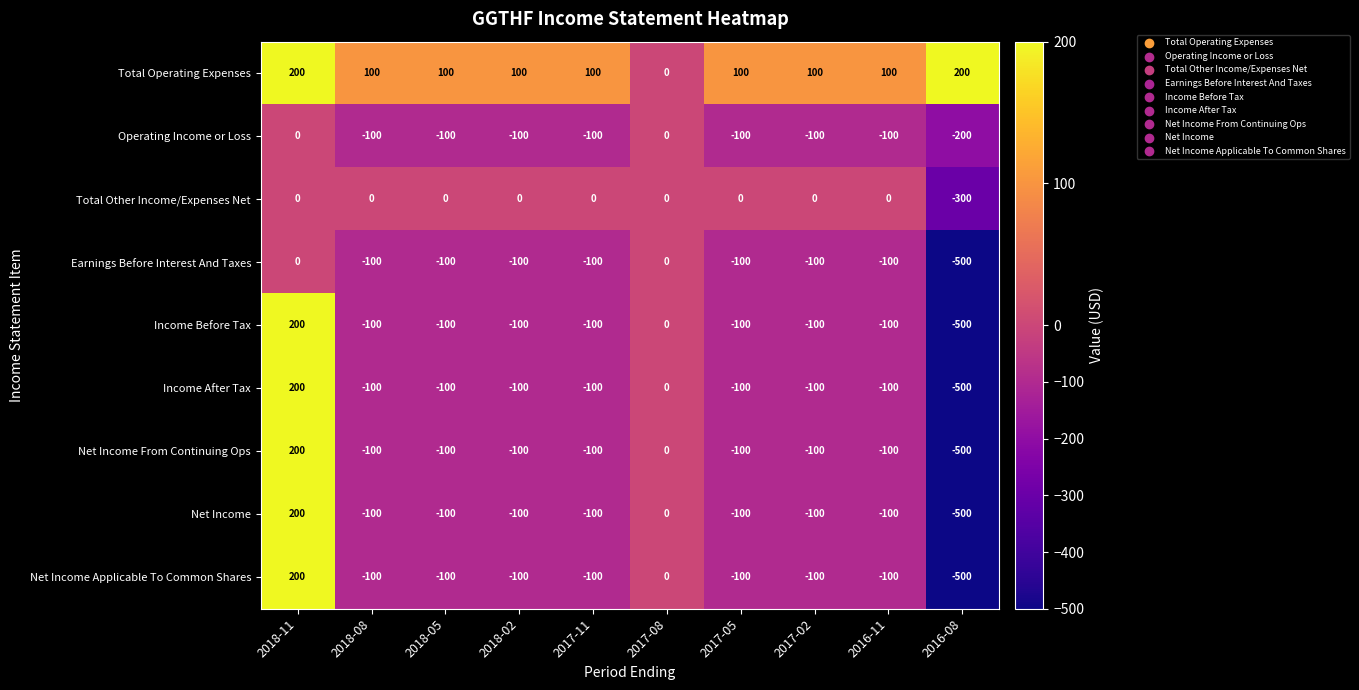

What is the difference between the highest and lowest values at 2018-08?

200